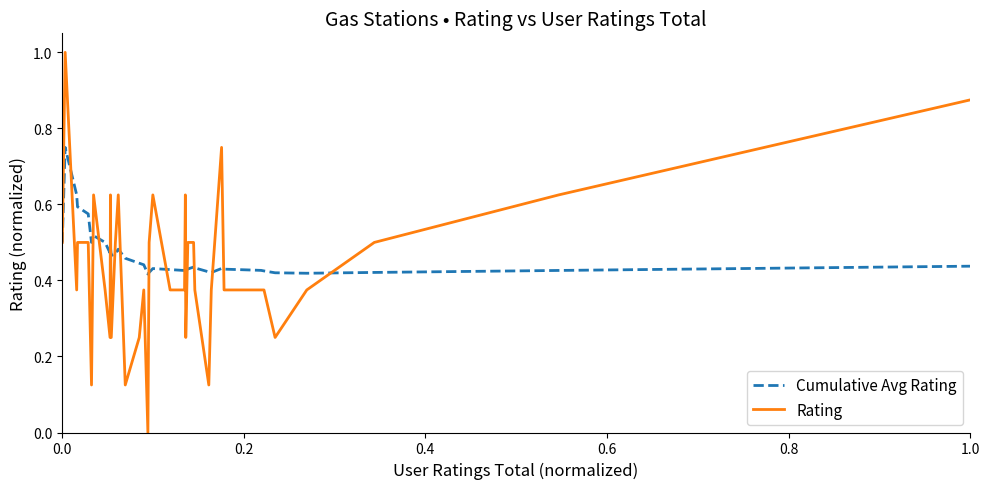

What are all the series names shown in the legend?

Cumulative Avg Rating, Rating